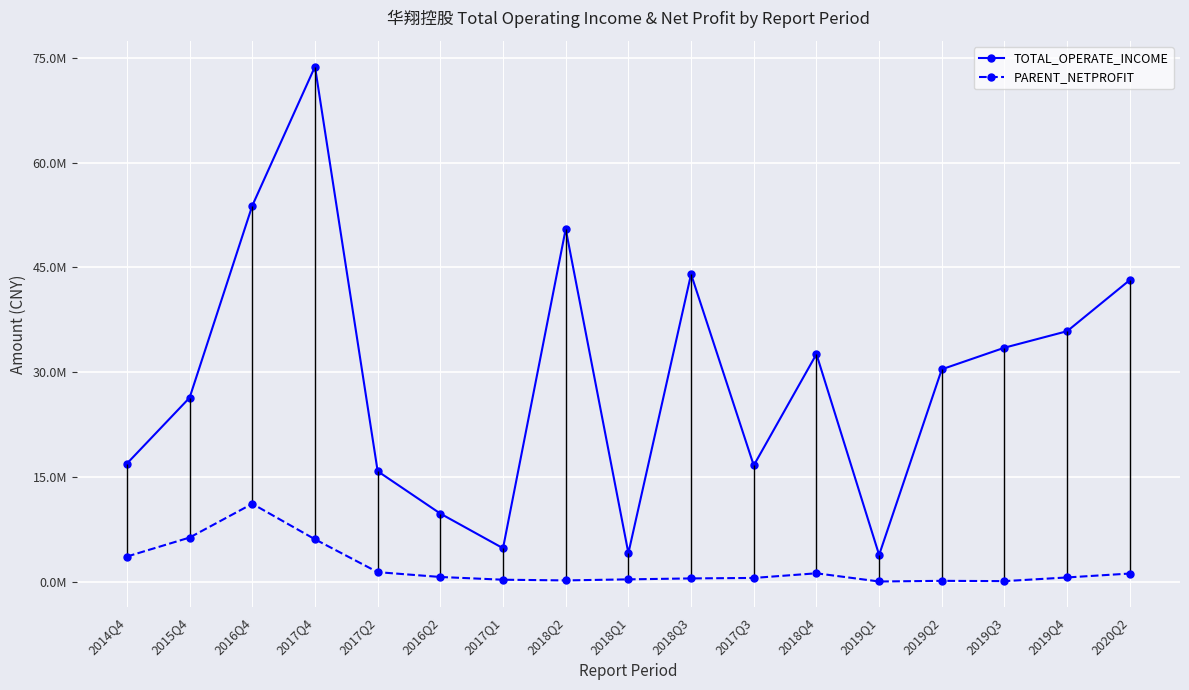

How many data points does each series have?

17